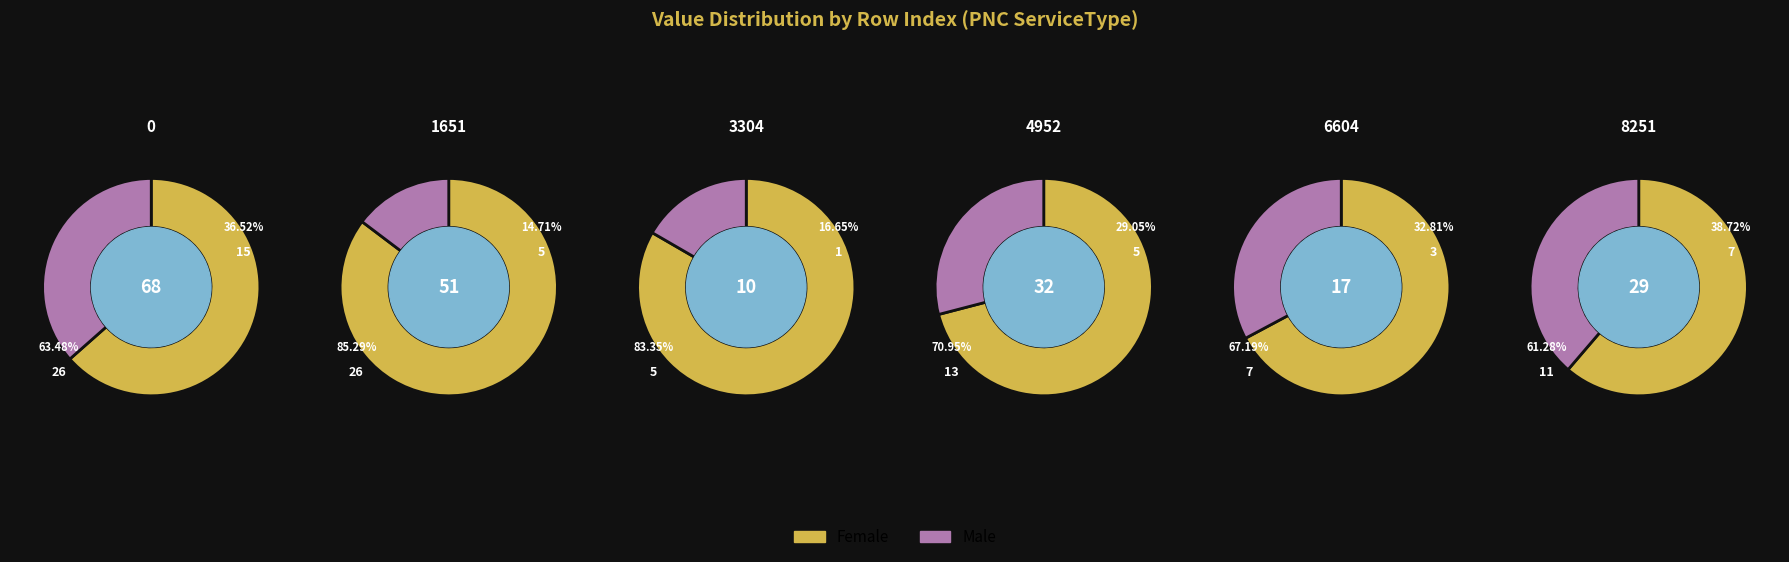

How many segments does this pie chart have?

6